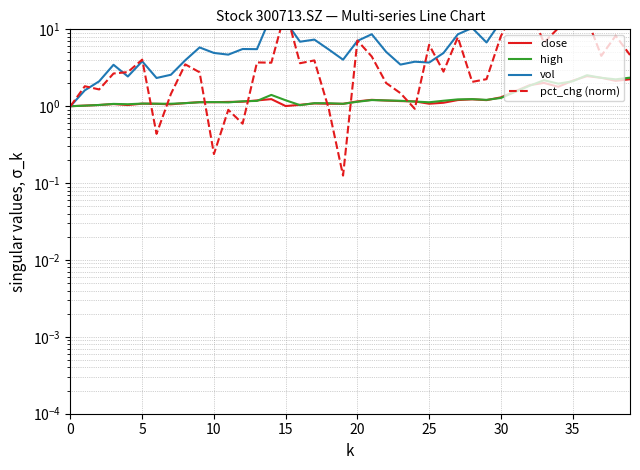

The pct_chg (norm) series shows 1.7 at 33. True or false?

False